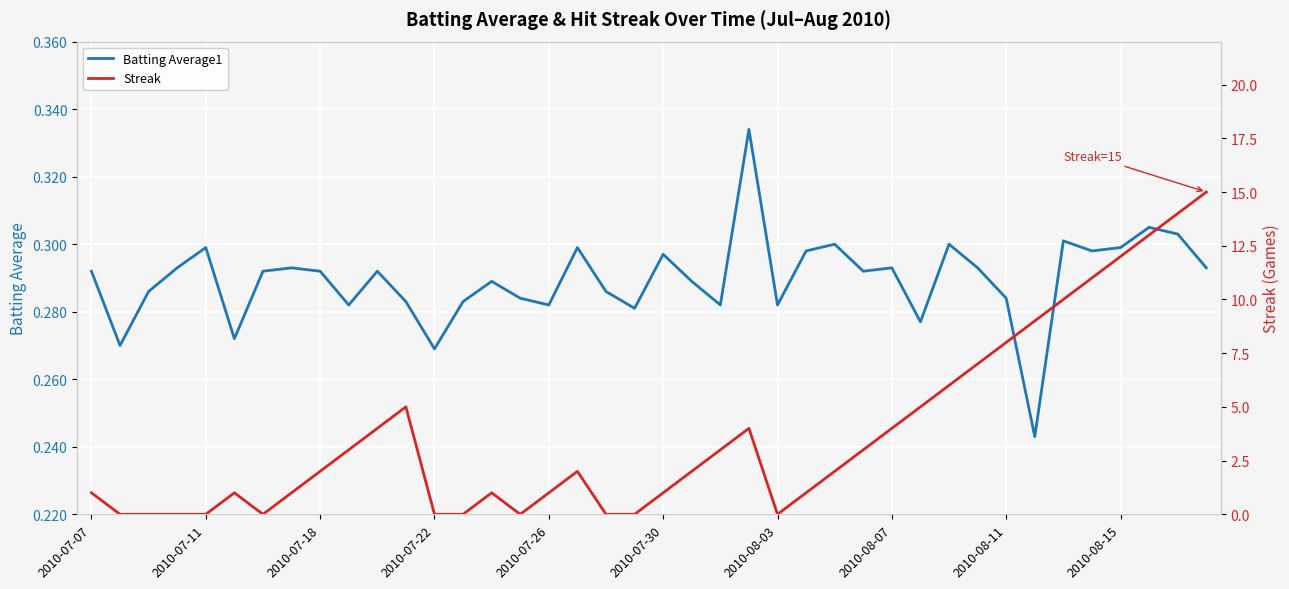

What is the sum of the Streak values at 27 and 14?

4.0